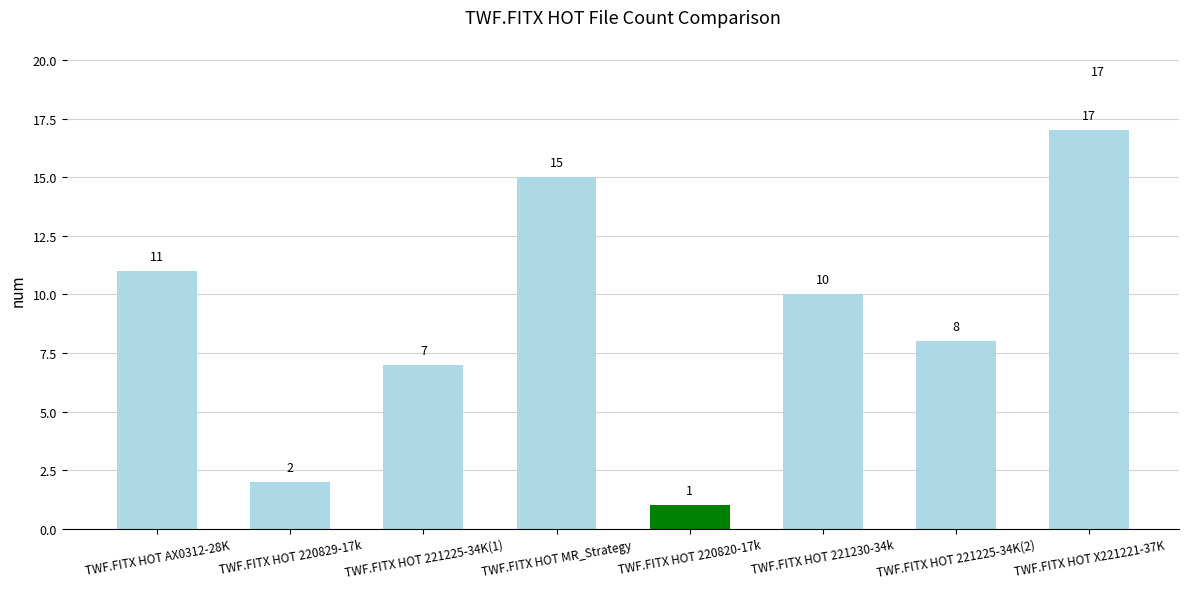

Rank the categories by value from lowest to highest.

TWF.FITX HOT 220820-17k, TWF.FITX HOT 220829-17k, TWF.FITX HOT 221225-34K(1), TWF.FITX HOT 221225-34K(2), TWF.FITX HOT 221230-34k, TWF.FITX HOT AX0312-28K, TWF.FITX HOT MR_Strategy, TWF.FITX HOT X221221-37K